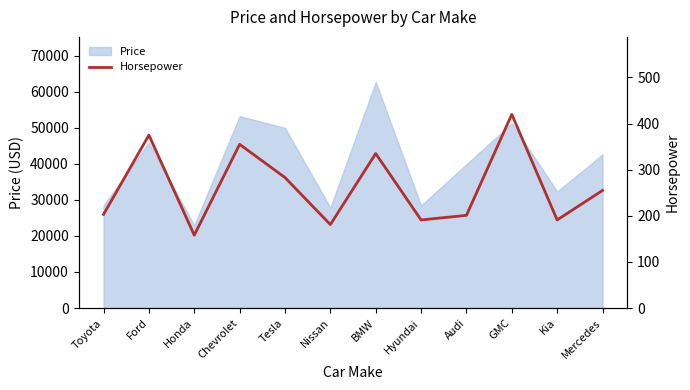

True or false: Price has a value of 38673 at Nissan.

False